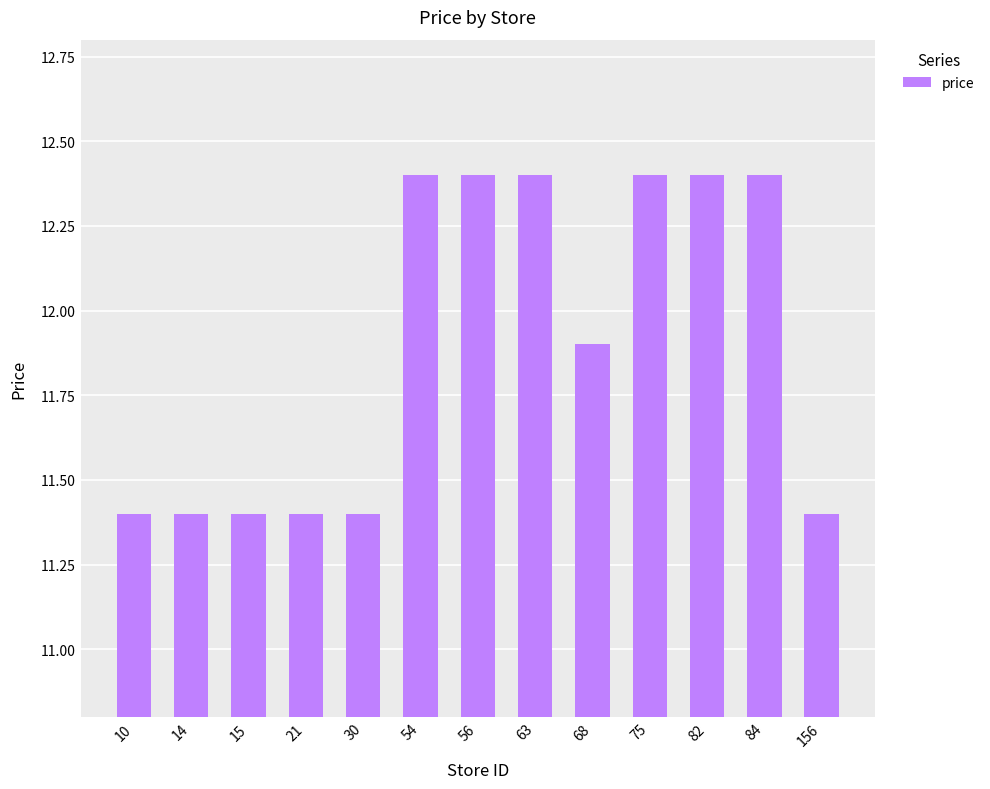

Which has a higher value, 10 or 54?

54